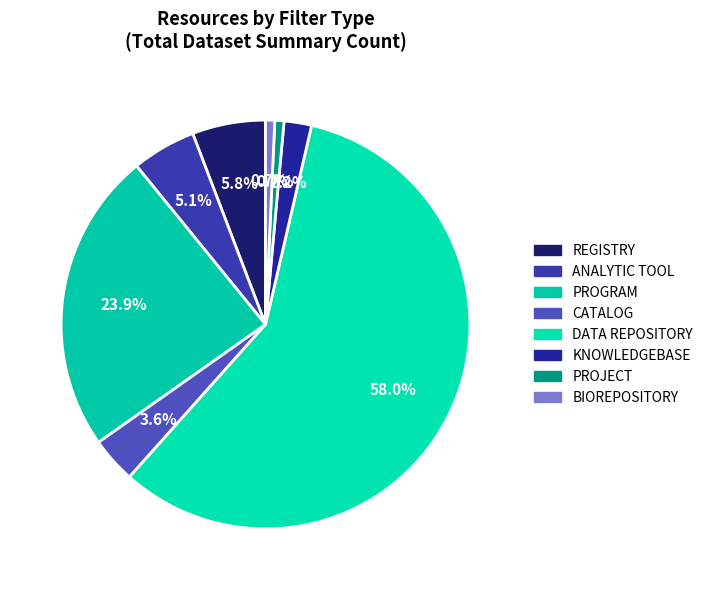

How many slices are in this pie chart?

8